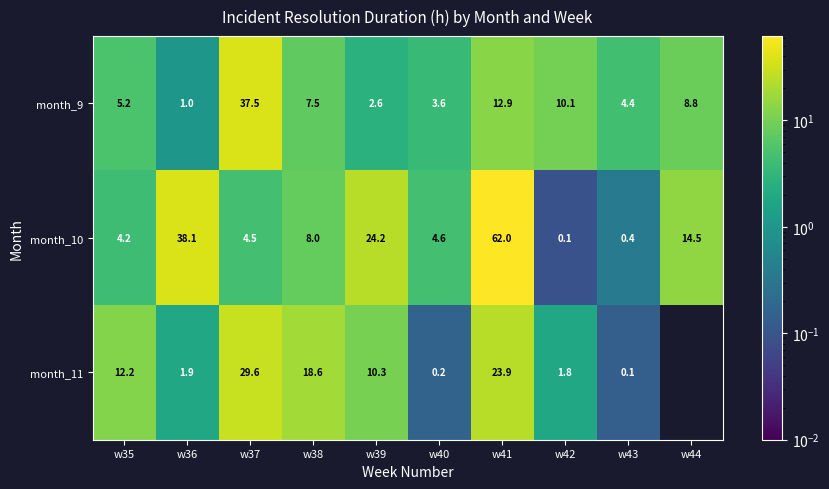

Count the number of data series in this chart.

3